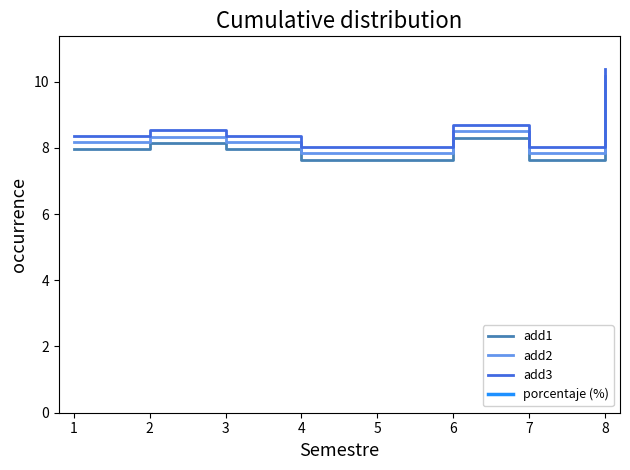

The value of add1 at 8 is 10.0. True or false?

True